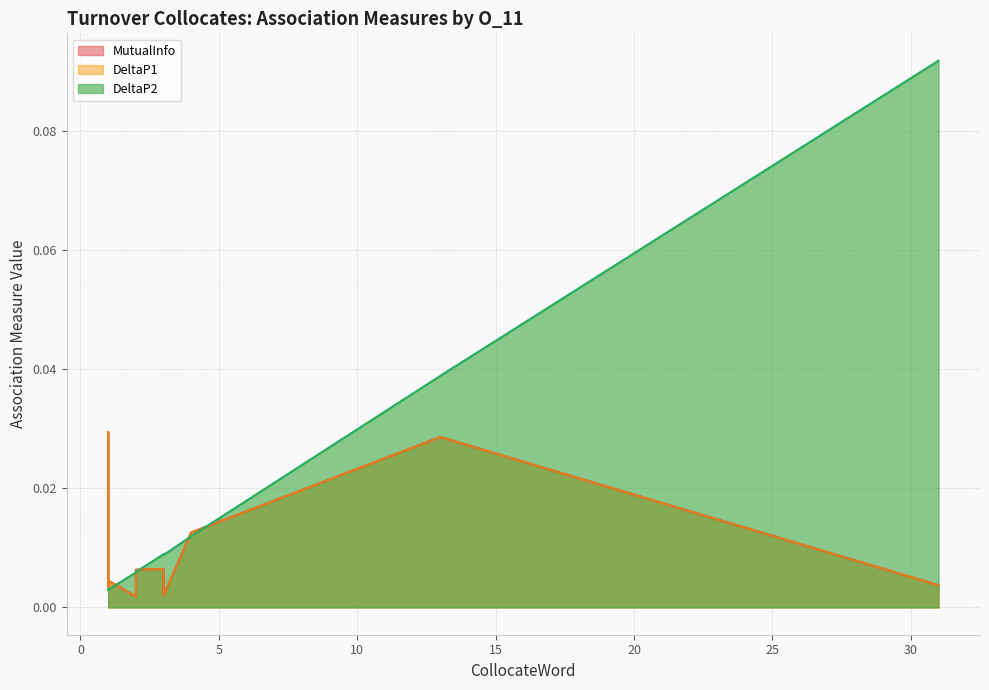

Does the chart display data point markers on the line(s)?

No